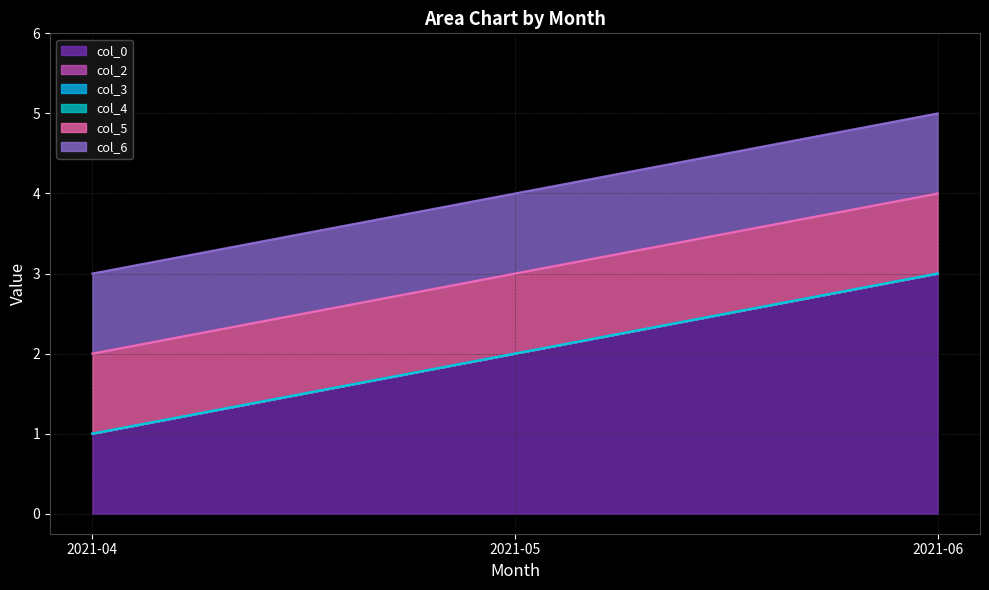

At how many categories does at least one series exceed 1?

2